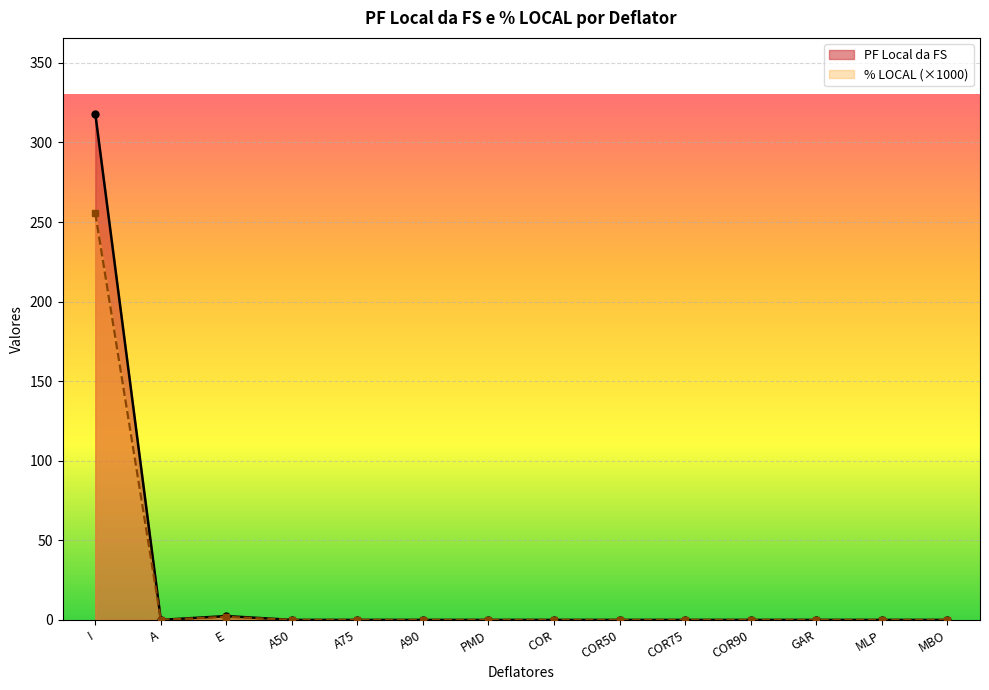

Rank the series by their average value, from lowest to highest.

% LOCAL (×1000), PF Local da FS